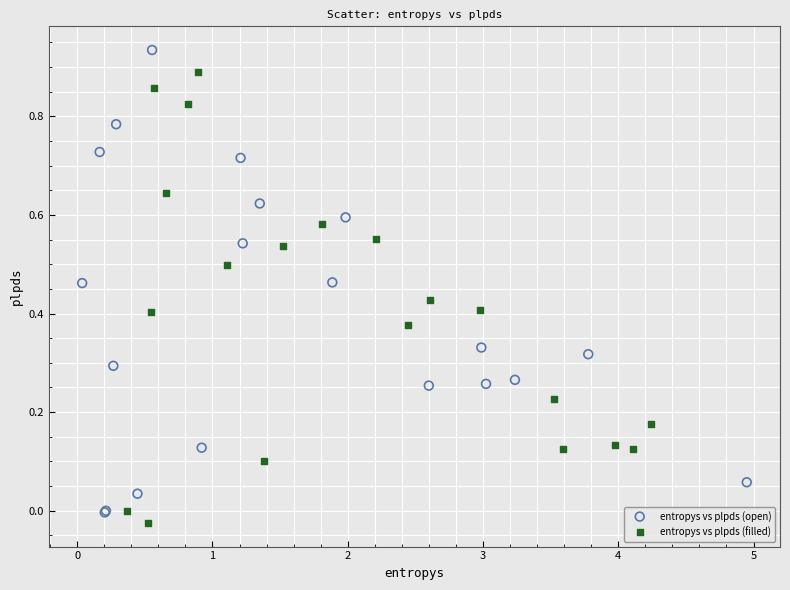

Which series reaches the maximum Y coordinate?

entropys vs plpds (open)